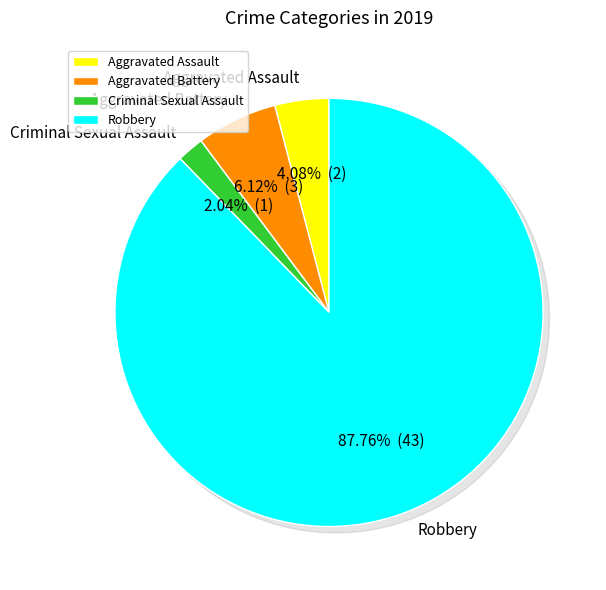

What is the largest slice in the pie chart?

Robbery